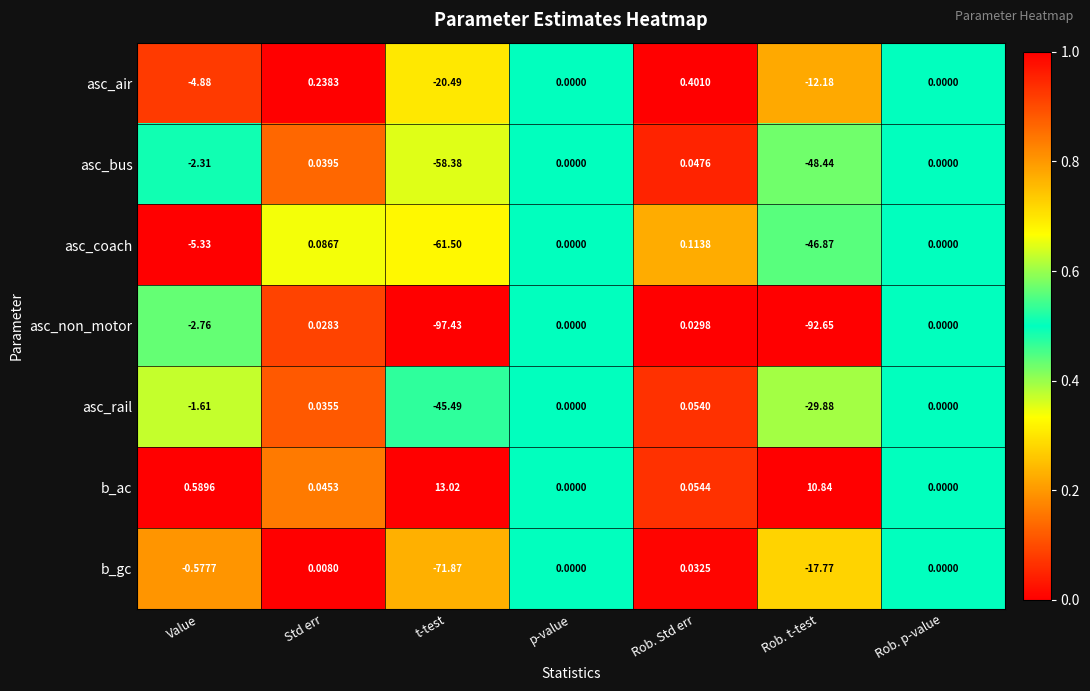

What is the spread (max minus min) of values at Rob. Std err?

0.4